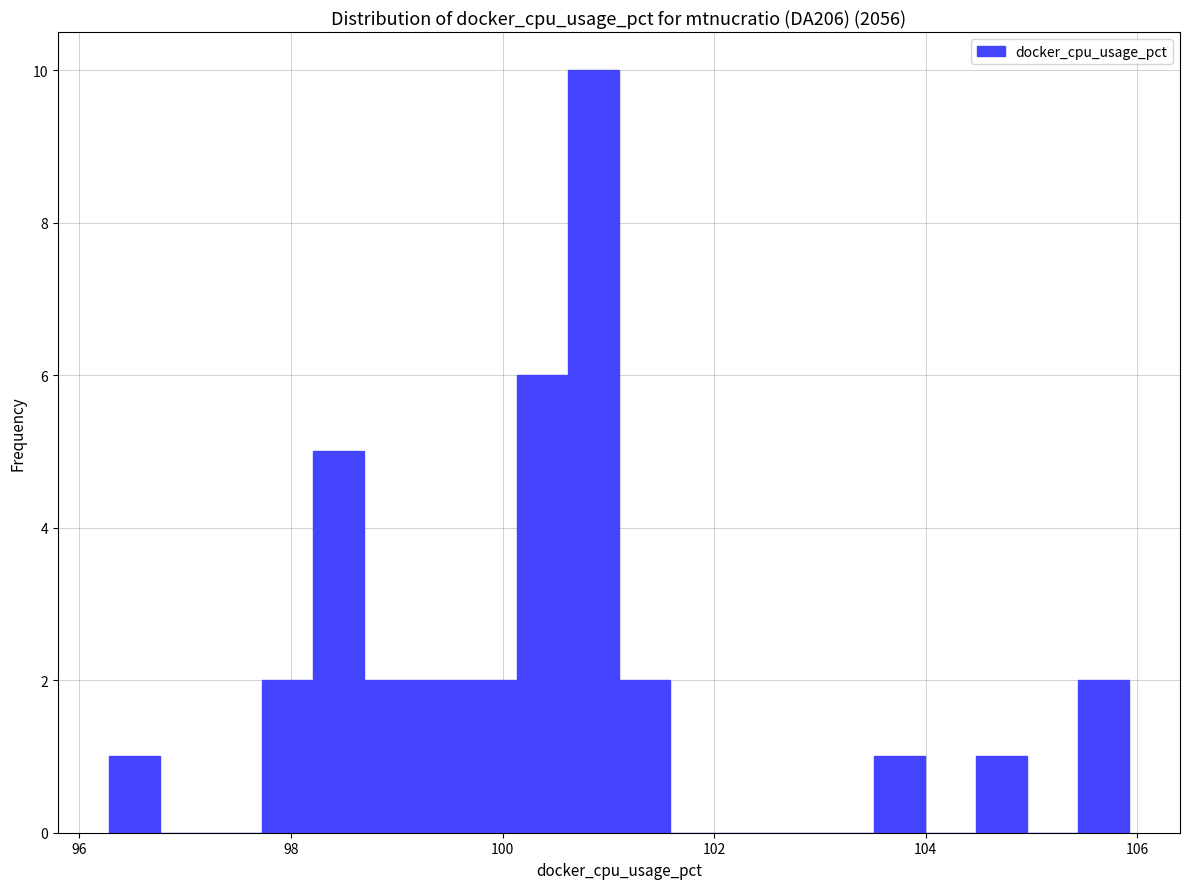

Around what value on the x-axis is the tallest bar? Give the approximate position of its centre, as read against the axis.

100.8